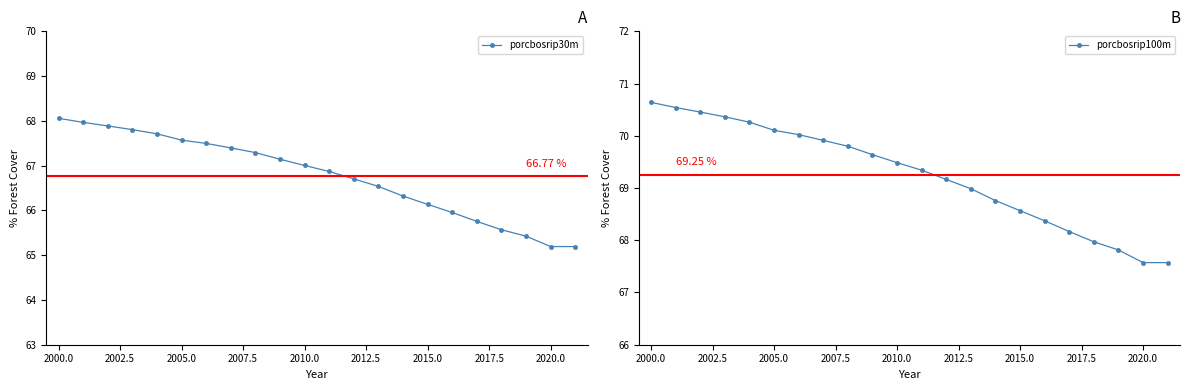

How many values in the porcbosrip100m series exceed 69?

13